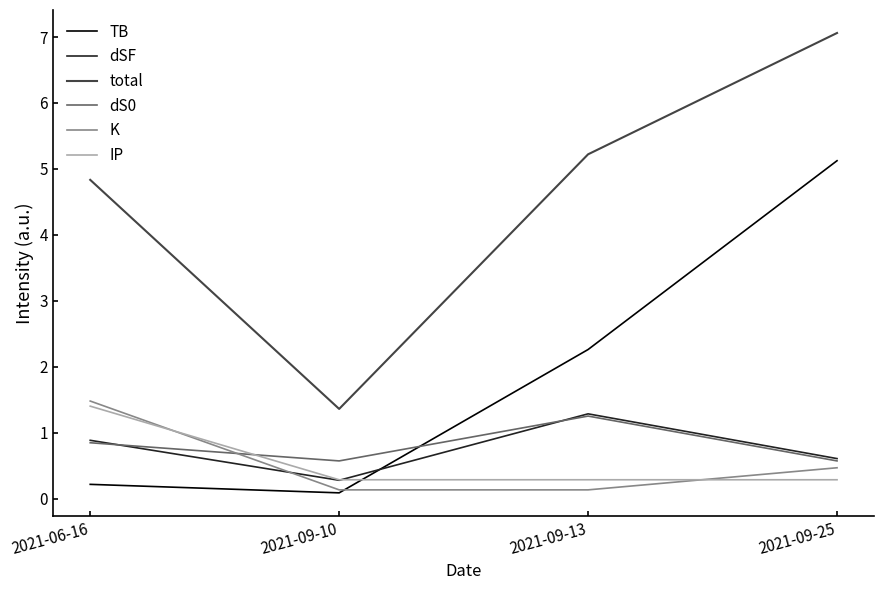

Which label corresponds to the largest value in the chart?

2021-09-25